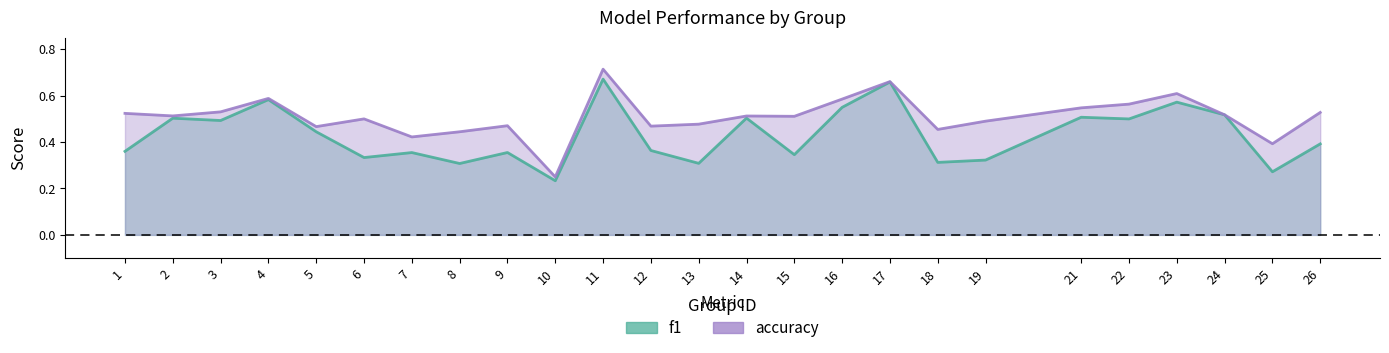

Count the f1 values in the range 0 to 1.

25